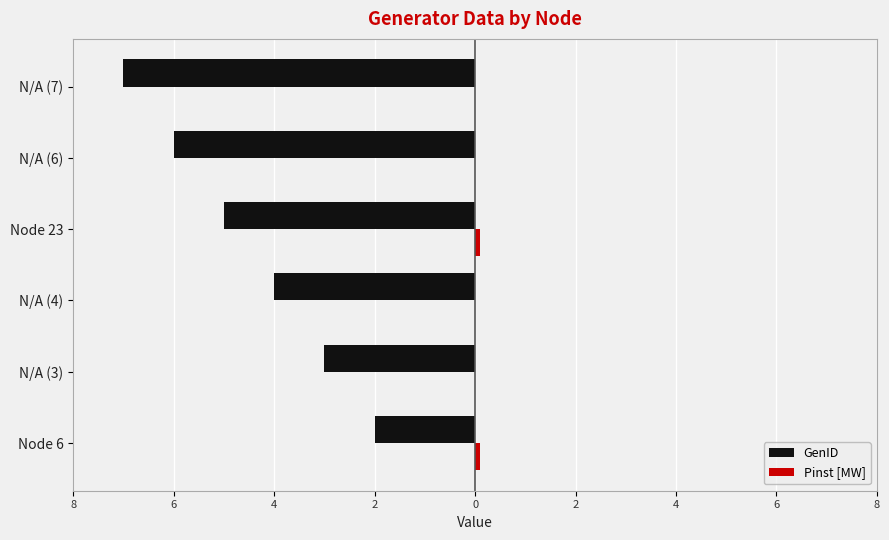

Are the bars horizontal?

Yes